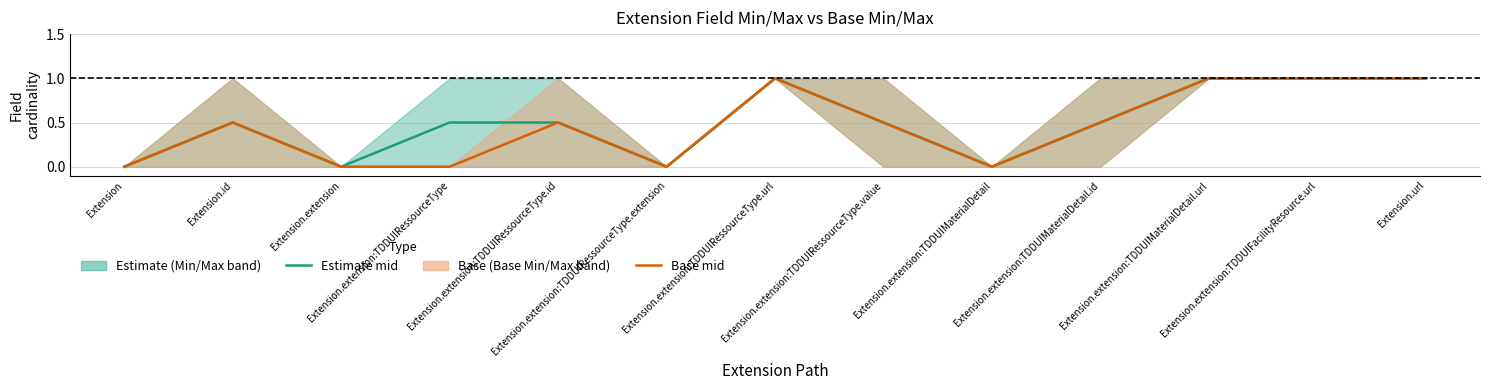

What position from the right is Extension.extension?

11